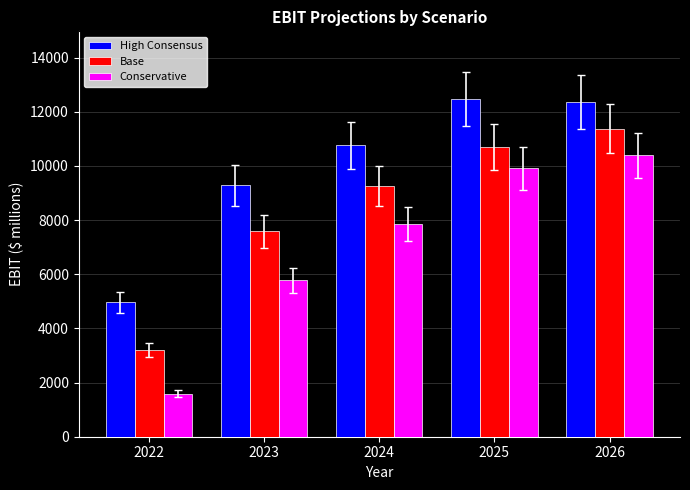

Are the bars horizontal?

No